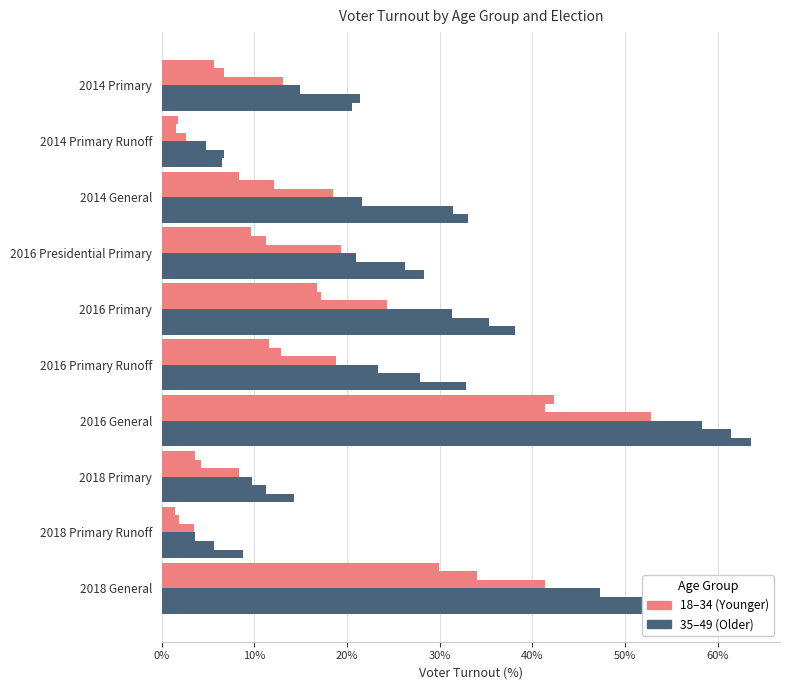

The value of 40-44 at 2014 Primary Runoff is 11.6. True or false?

False